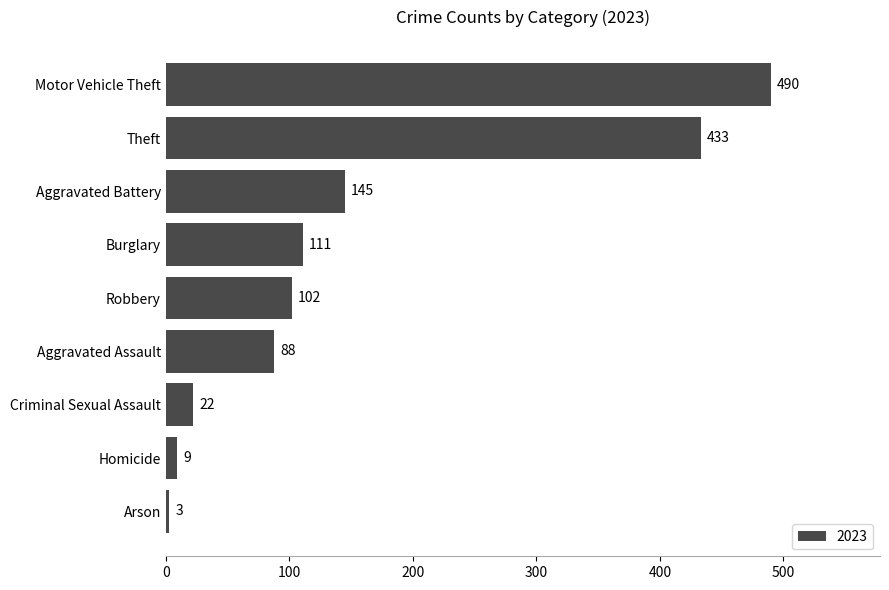

What is the smallest value displayed?

3